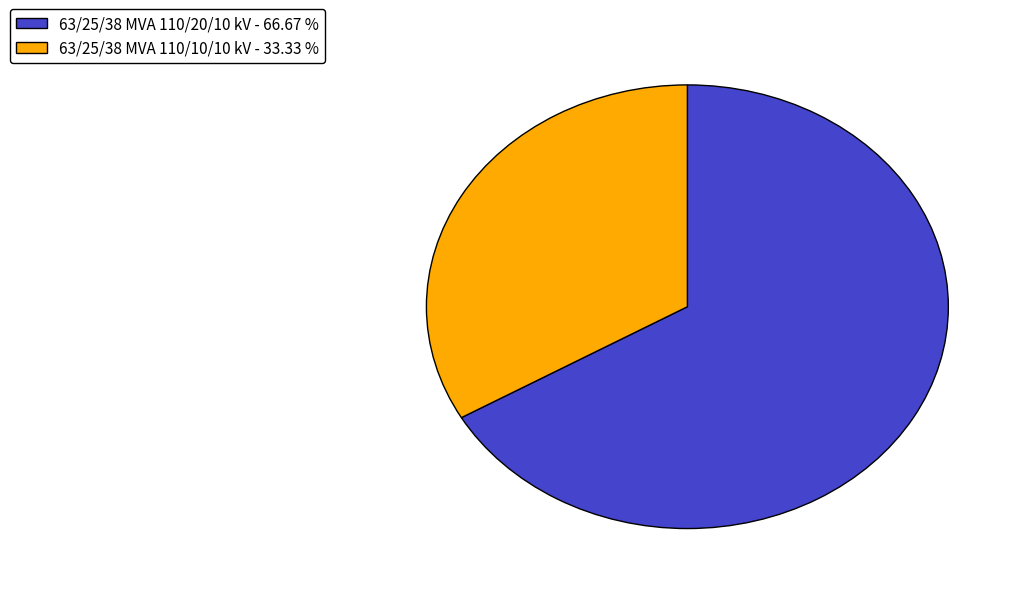

Is the sum of 63/25/38 MVA 110/10/10 kV and 63/25/38 MVA 110/20/10 kV greater than half?

Yes